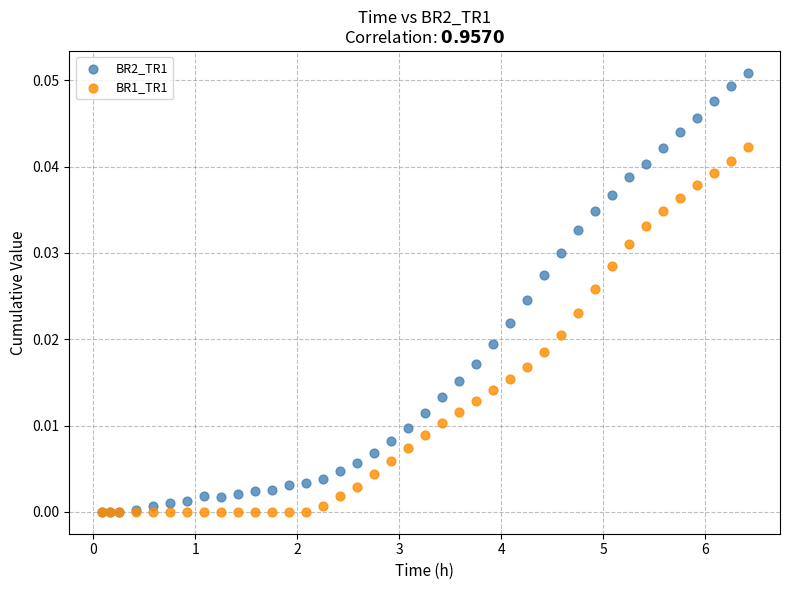

Which series has the widest spread of Y values?

BR2_TR1